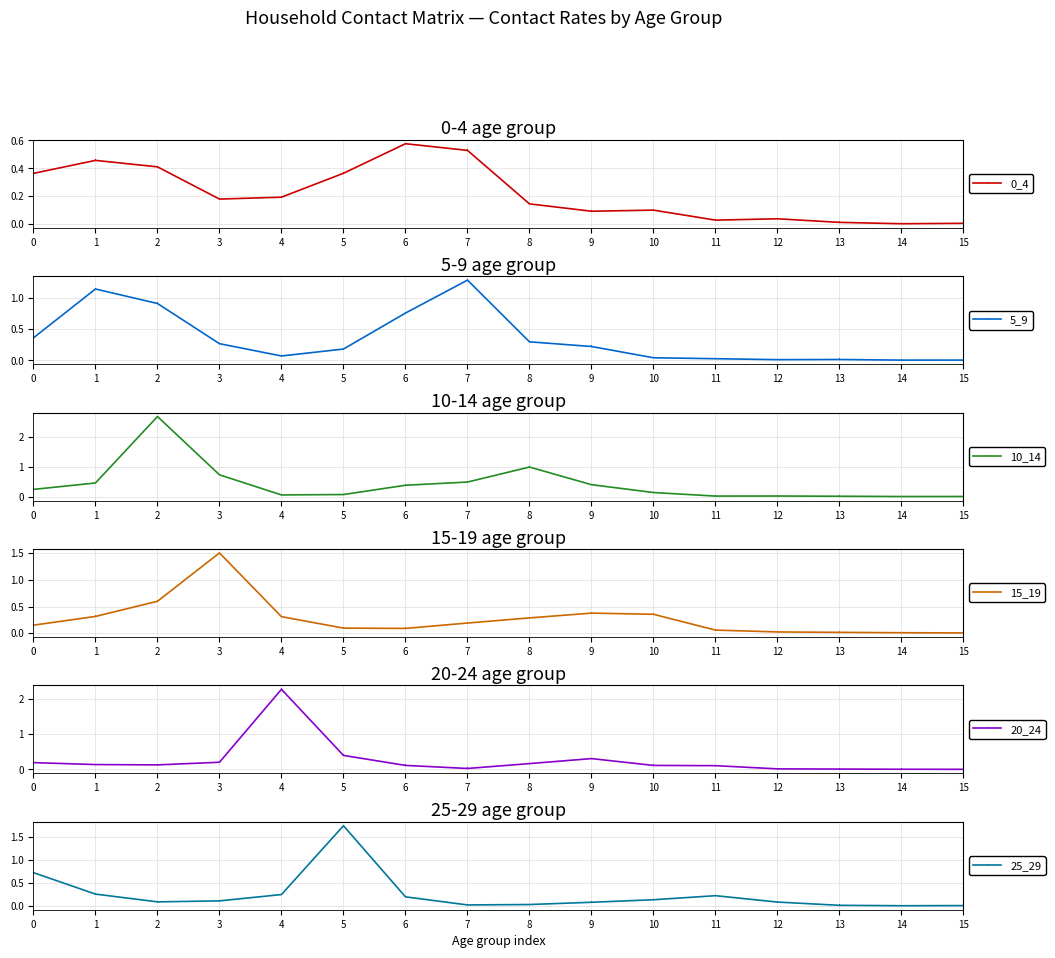

What is the value of the 5_9 point at the 8th from the left?

1.3